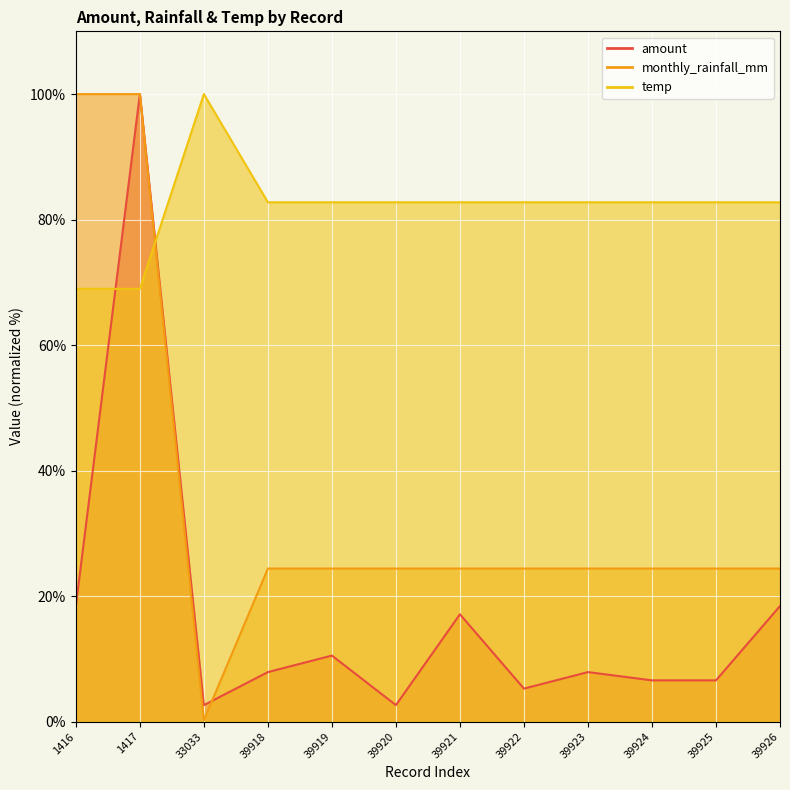

Does the chart display data point markers on the line(s)?

No